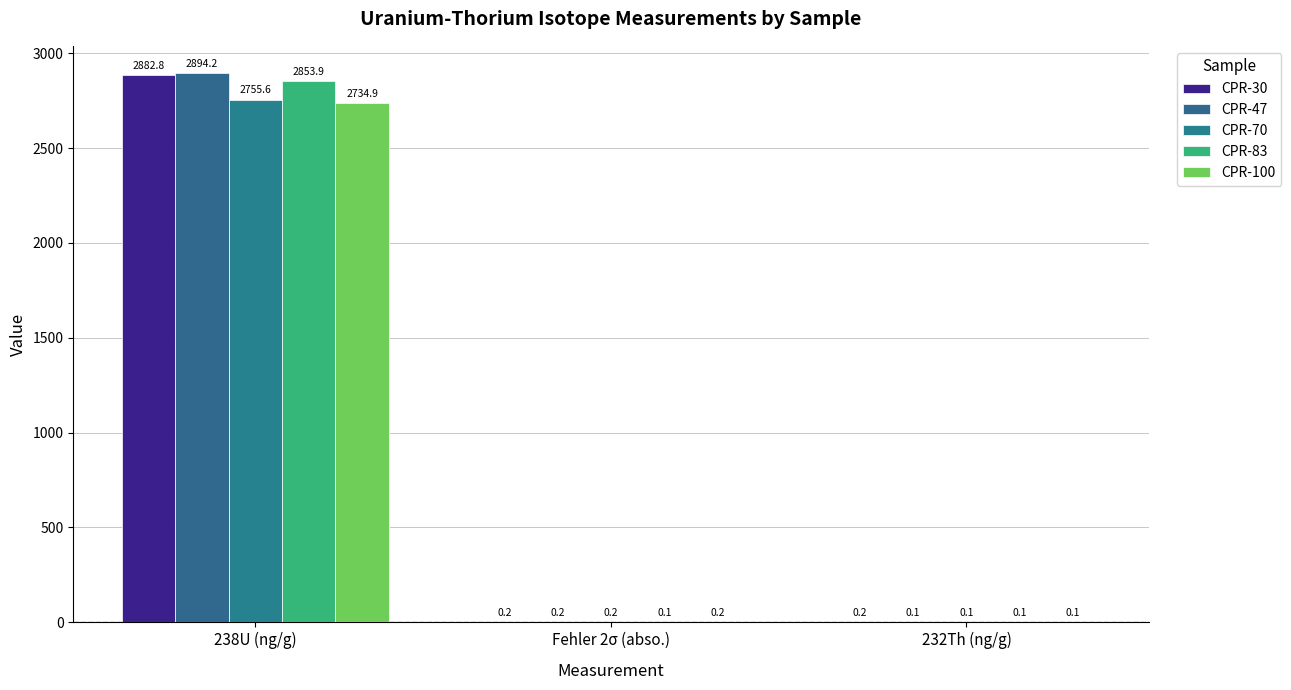

How many groups of bars are there?

3